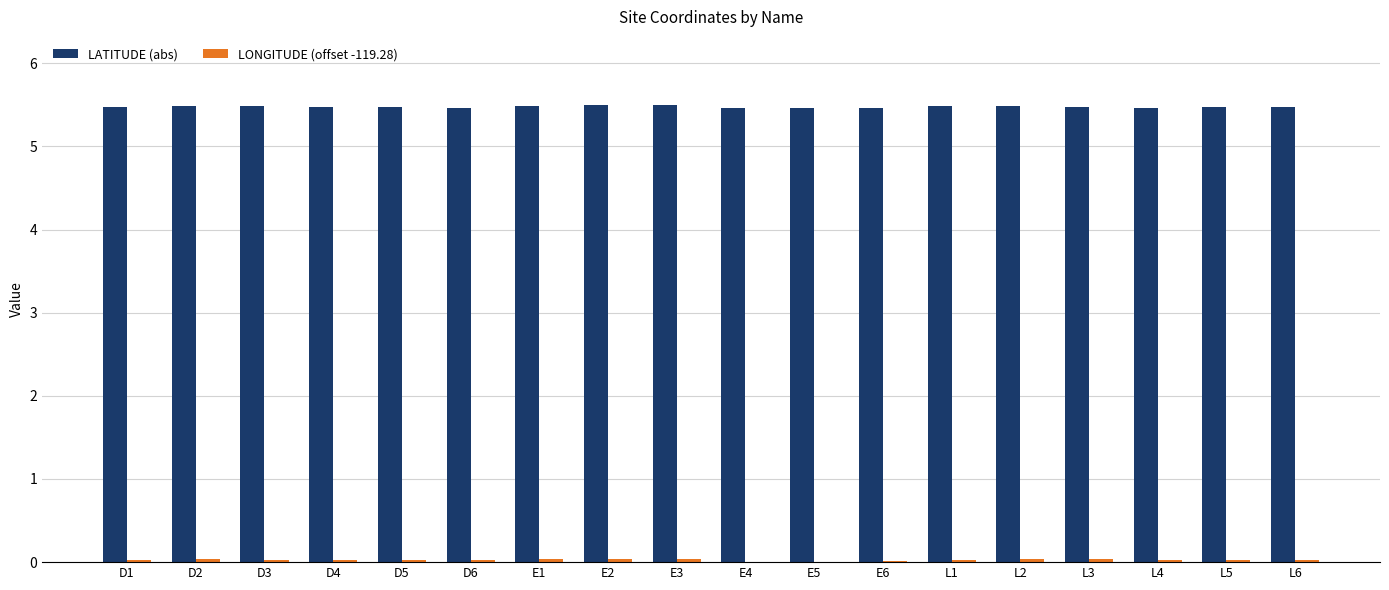

What is the total value across all series at E3?

5.5